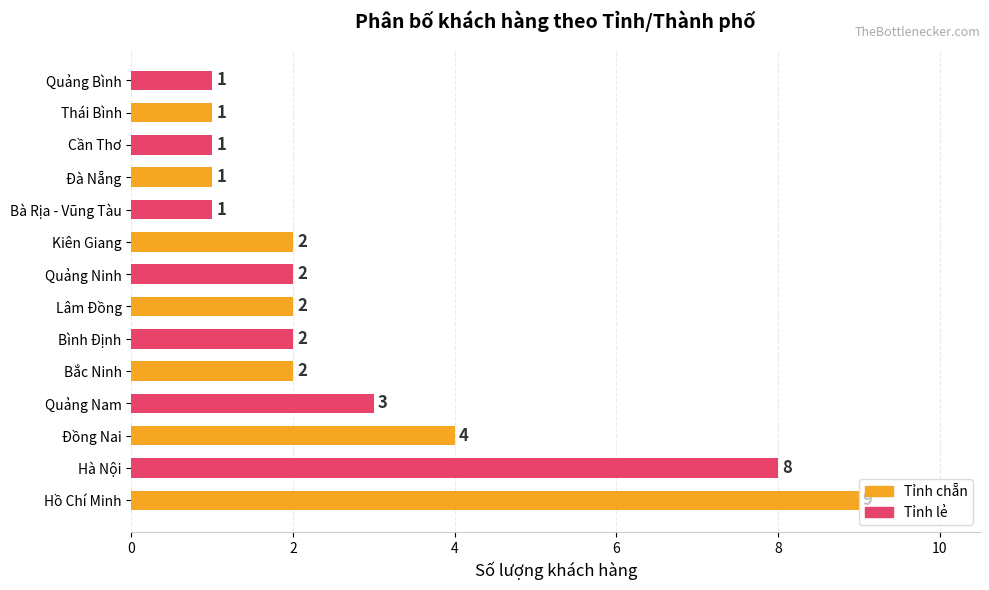

The chart shows a value of 1 at Bắc Ninh. True or false?

False